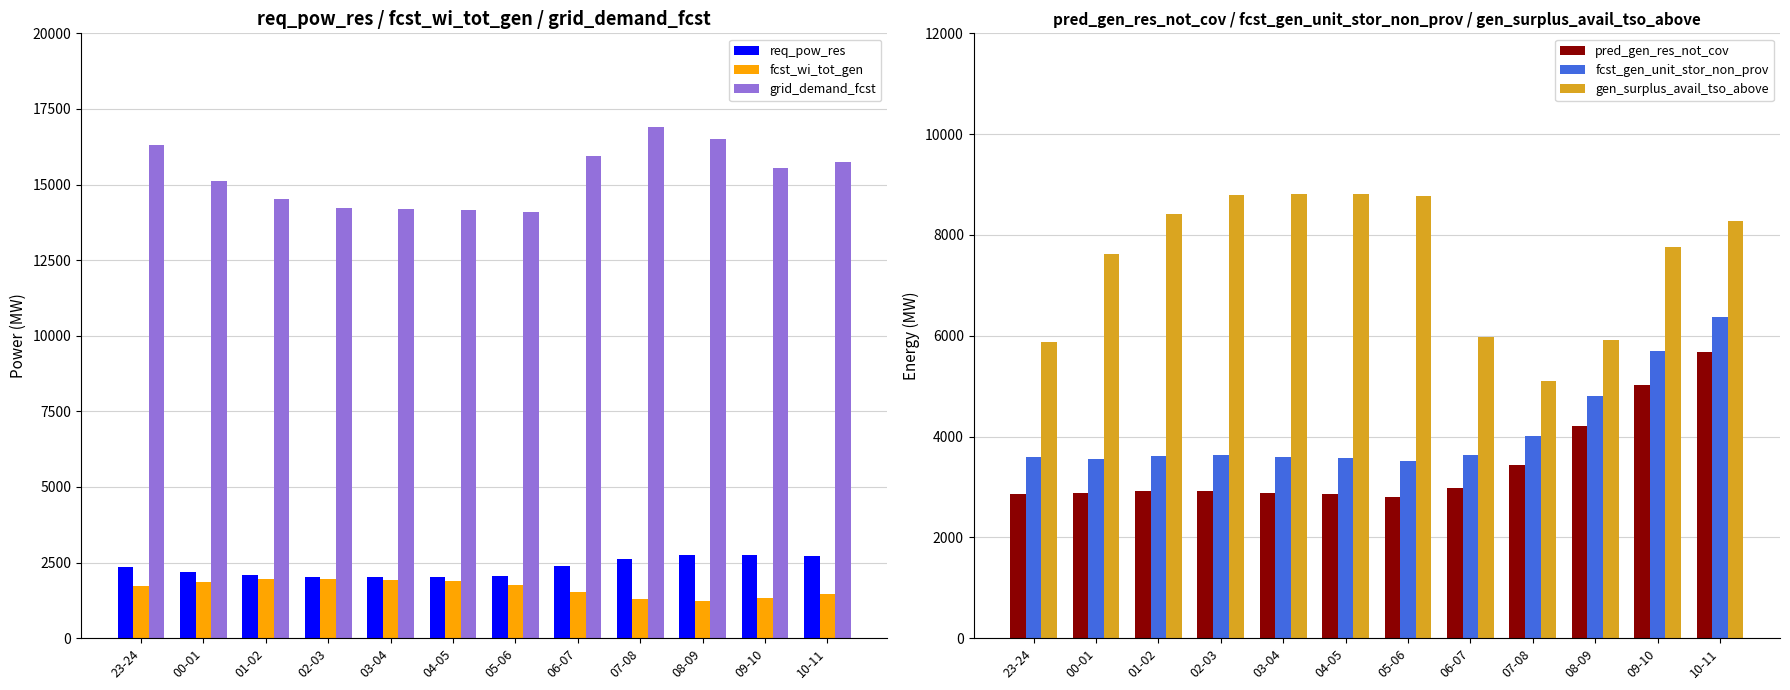

What is the spread (max minus min) of values at 23-24?

14599